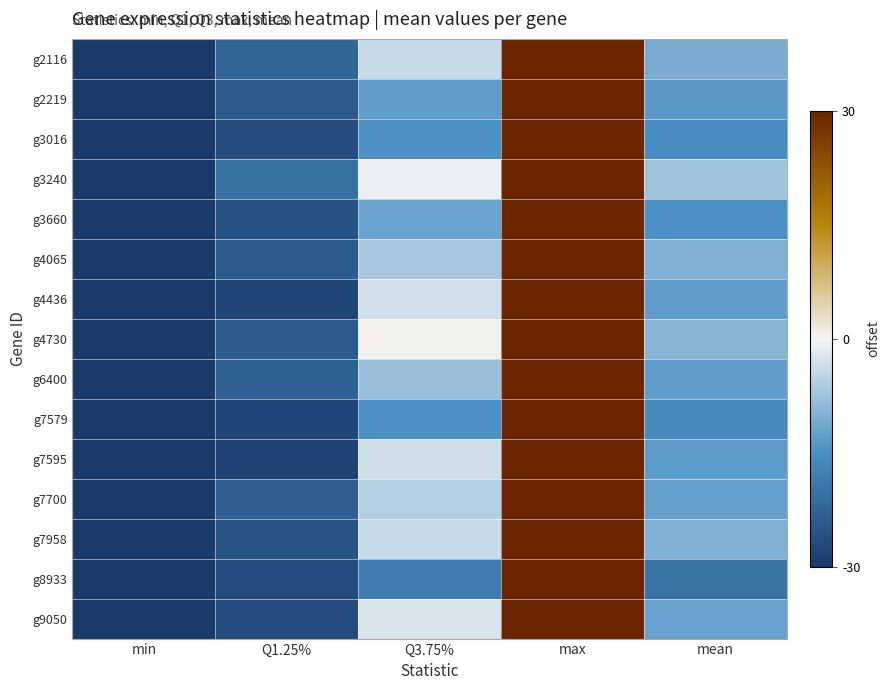

Which series changed the most between Q1.25% and max?

g7595